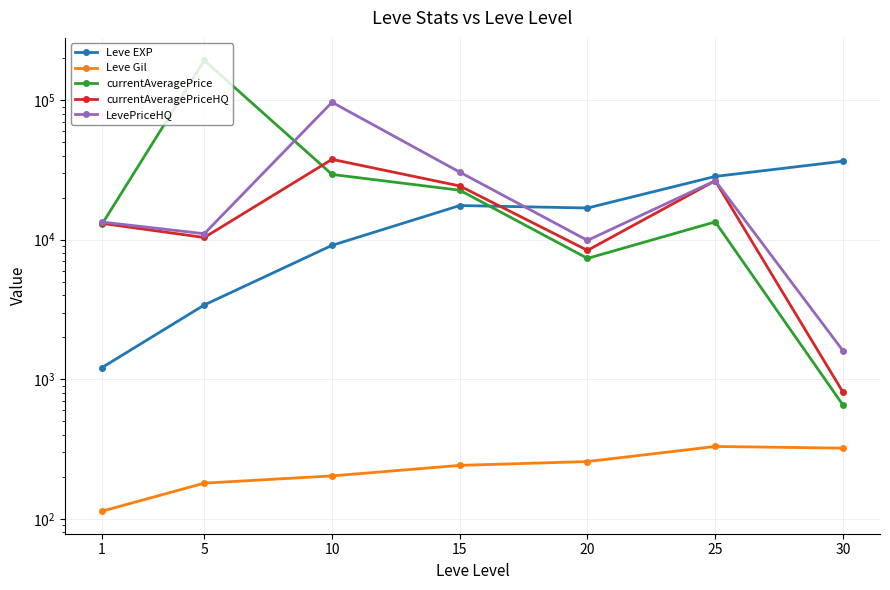

What is the difference between the second highest and second lowest values in the Leve Gil series?

140.8